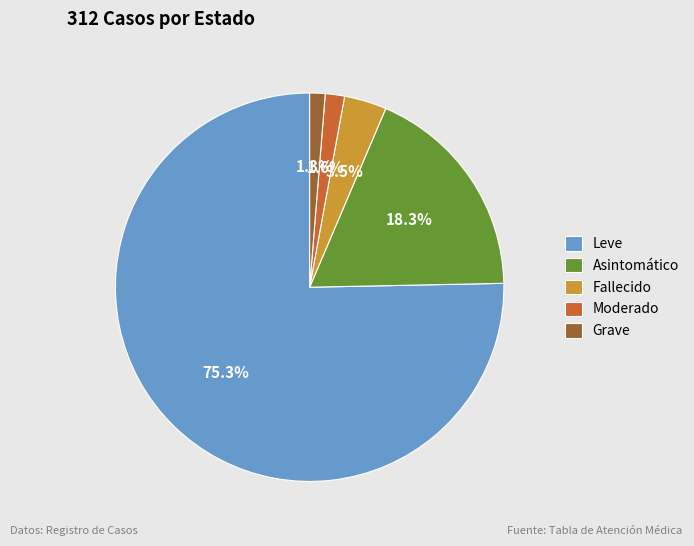

What is the largest slice in the pie chart?

Leve